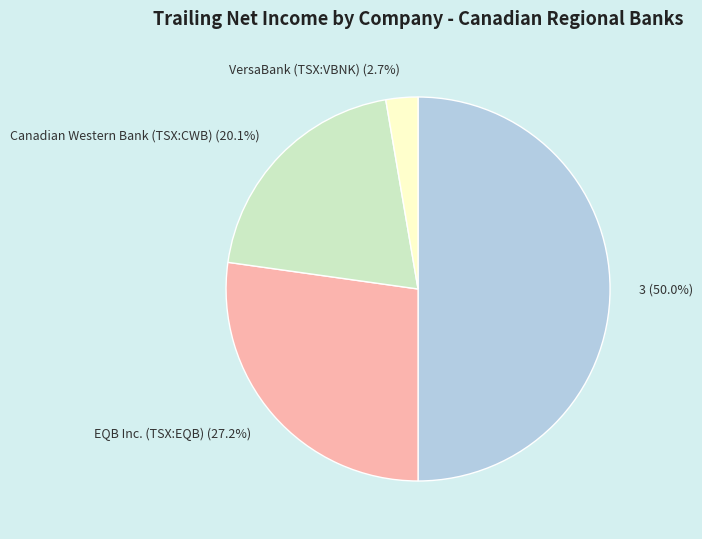

How many segments does this pie chart have?

4